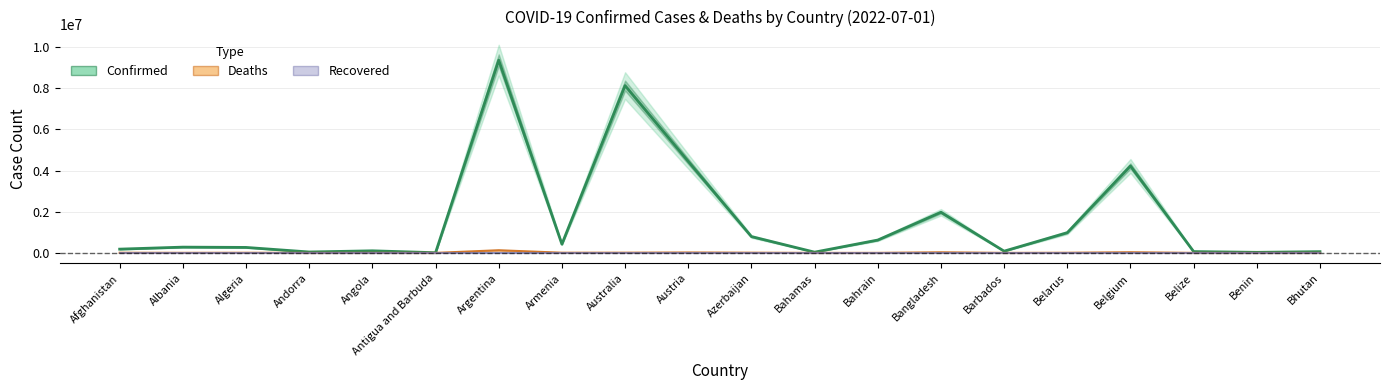

True or false: Recovered and Confirmed cross at least once.

False